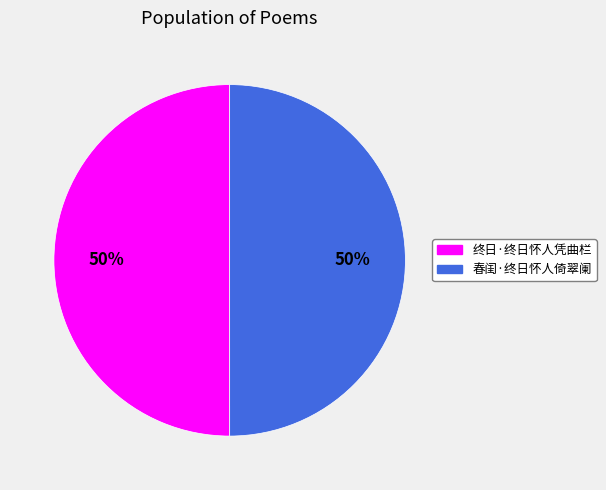

What is the ratio of the value at 春闺·终日怀人倚翠阑 to the value at 终日·终日怀人凭曲栏?

1.0